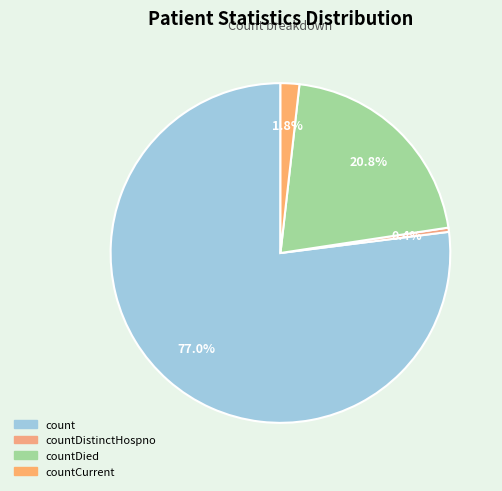

Which slice is the largest?

count